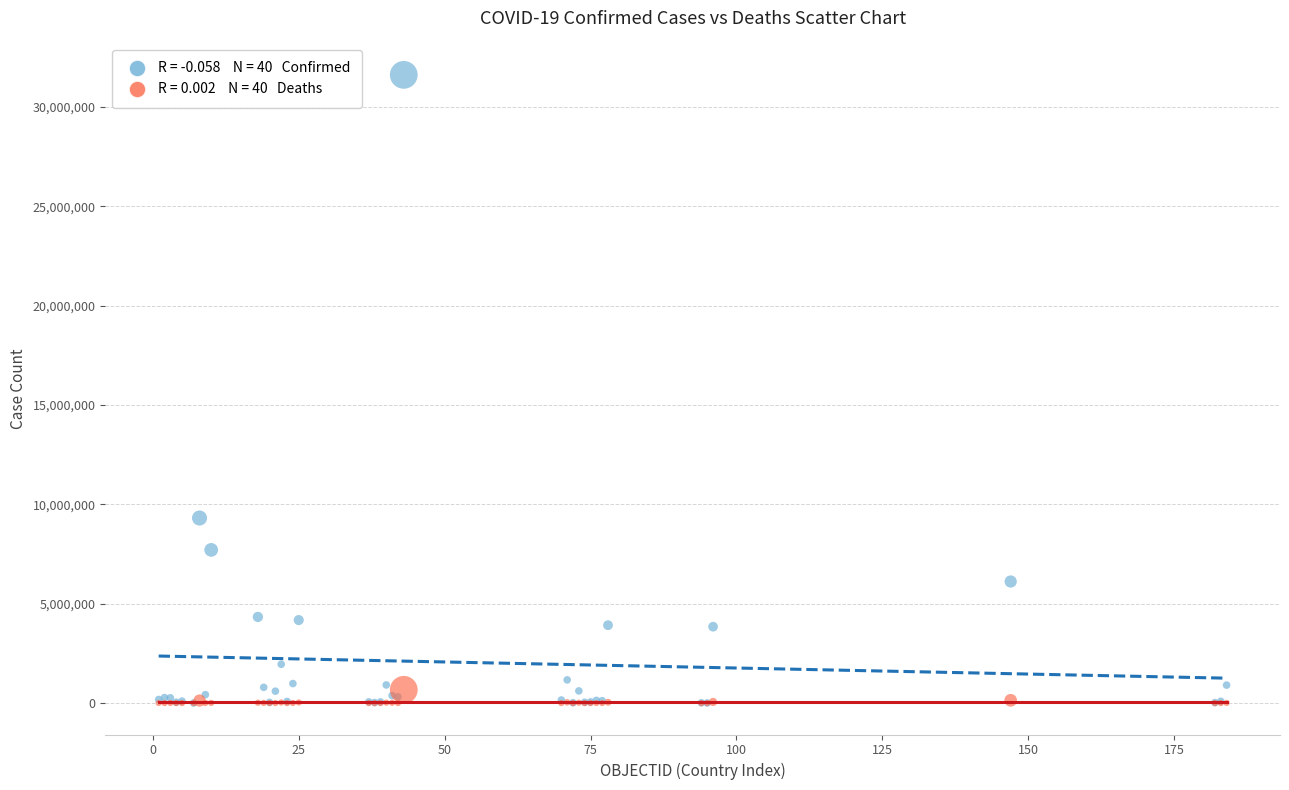

Across all series, what Y value is closest to 15805895?

9313453